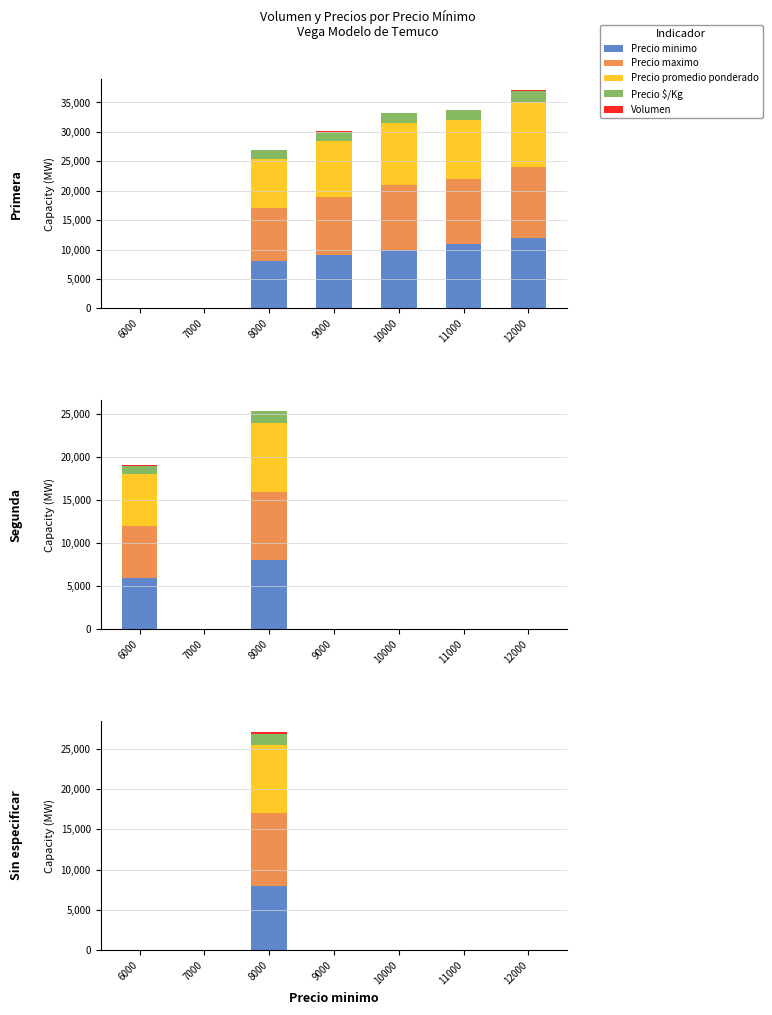

Where is Volumen nearest to the value 117?

6000